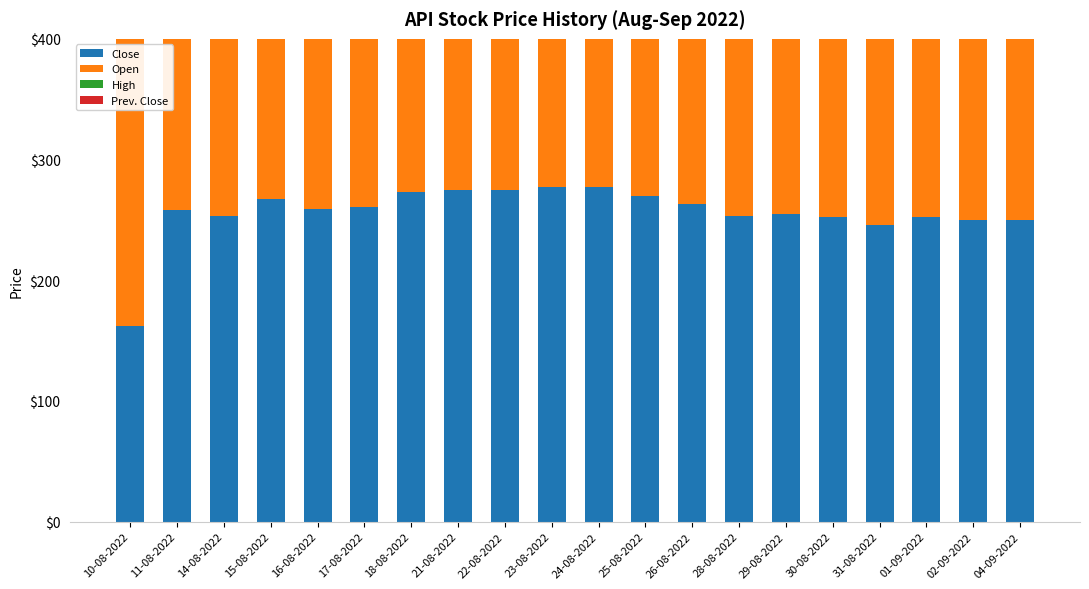

How many groups of bars are there?

20